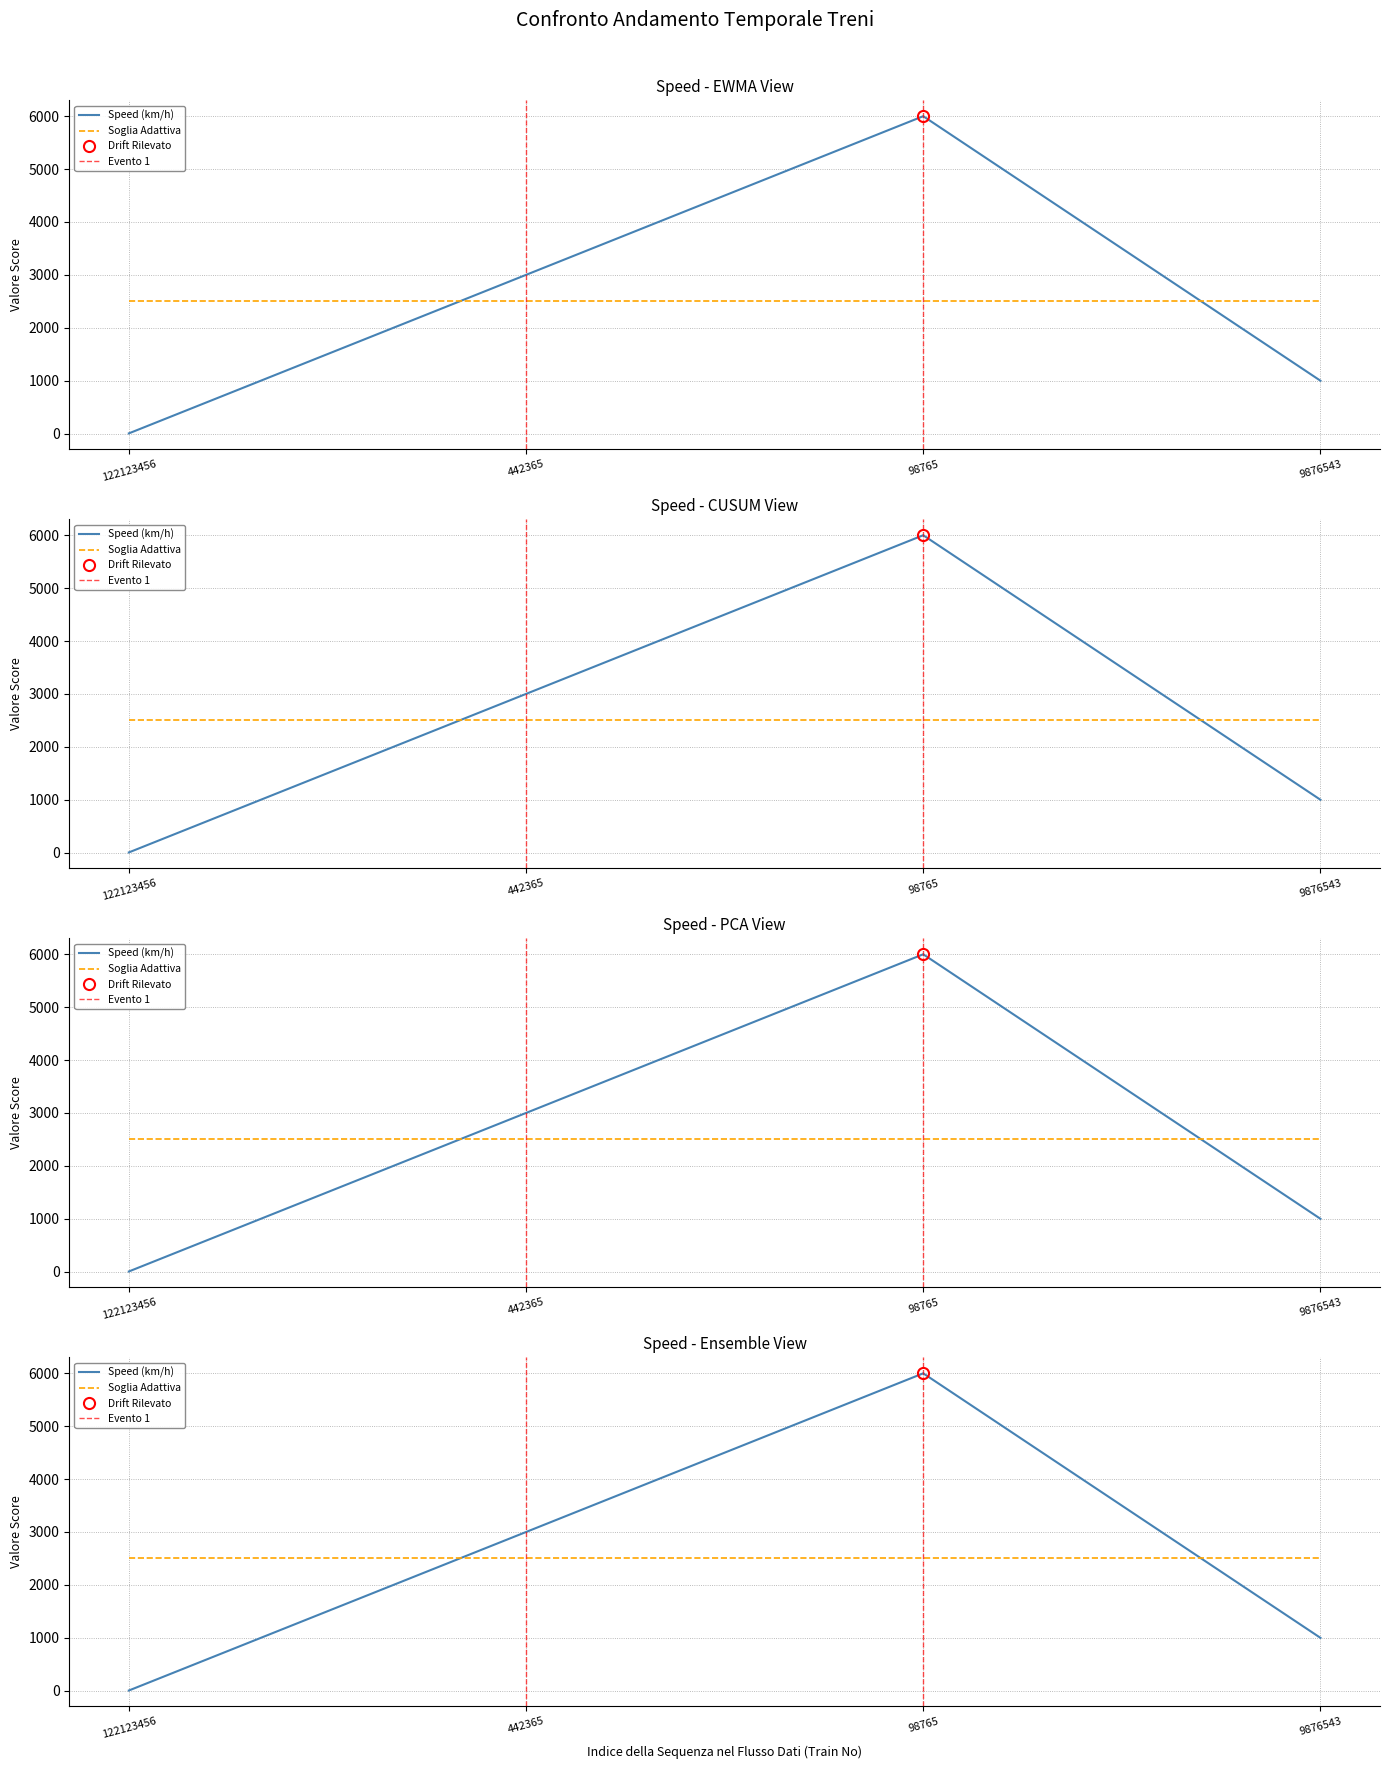

Which has a higher value, 442365 or 9876543?

442365